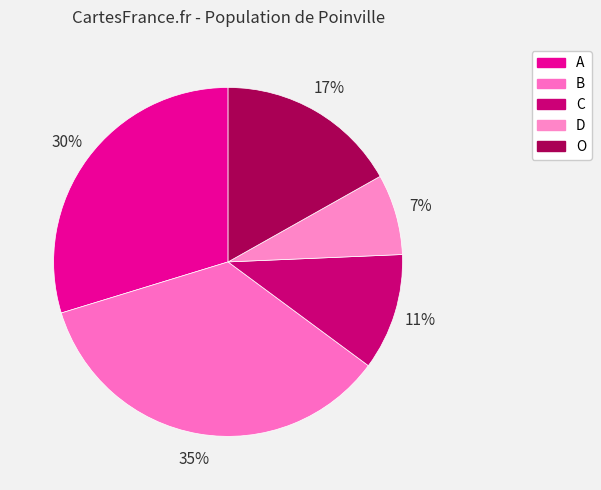

Is B the majority of the pie?

No